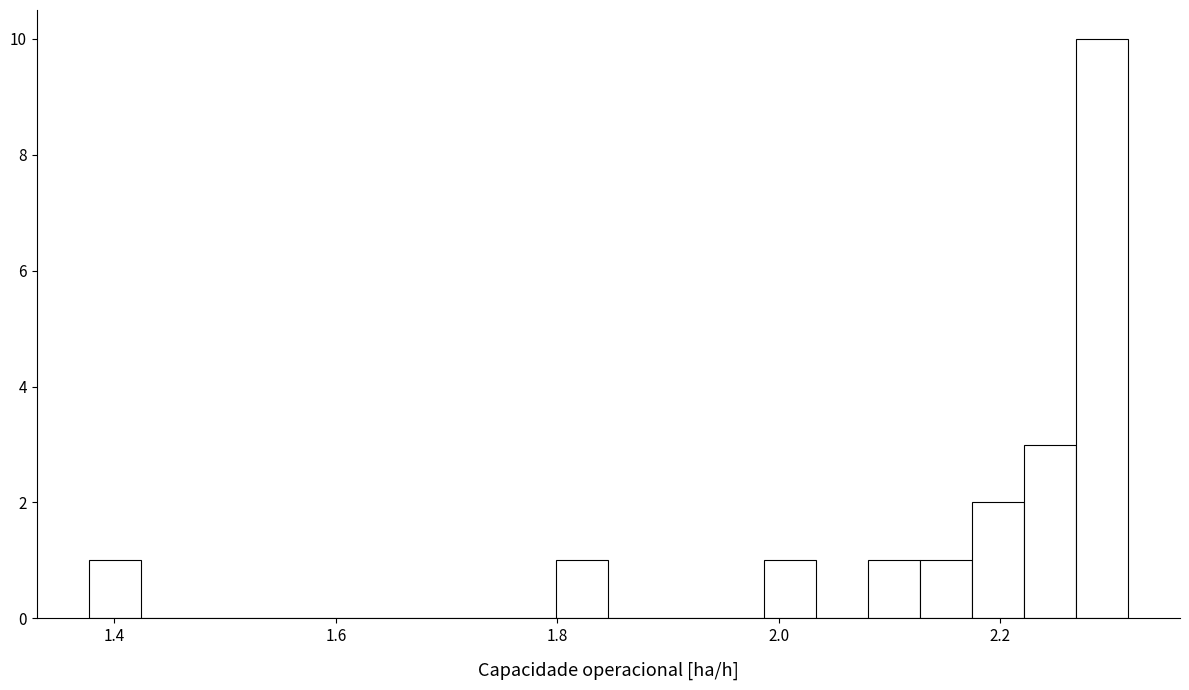

Around what value on the x-axis is the tallest bar? Give the approximate position of its centre, as read against the axis.

2.30